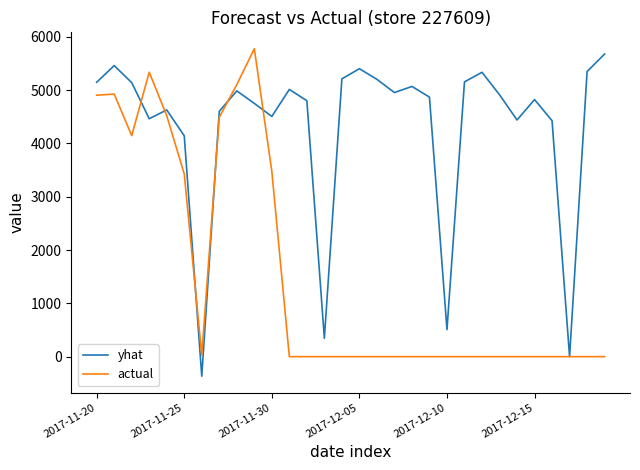

Which series has the largest total across all categories?

yhat